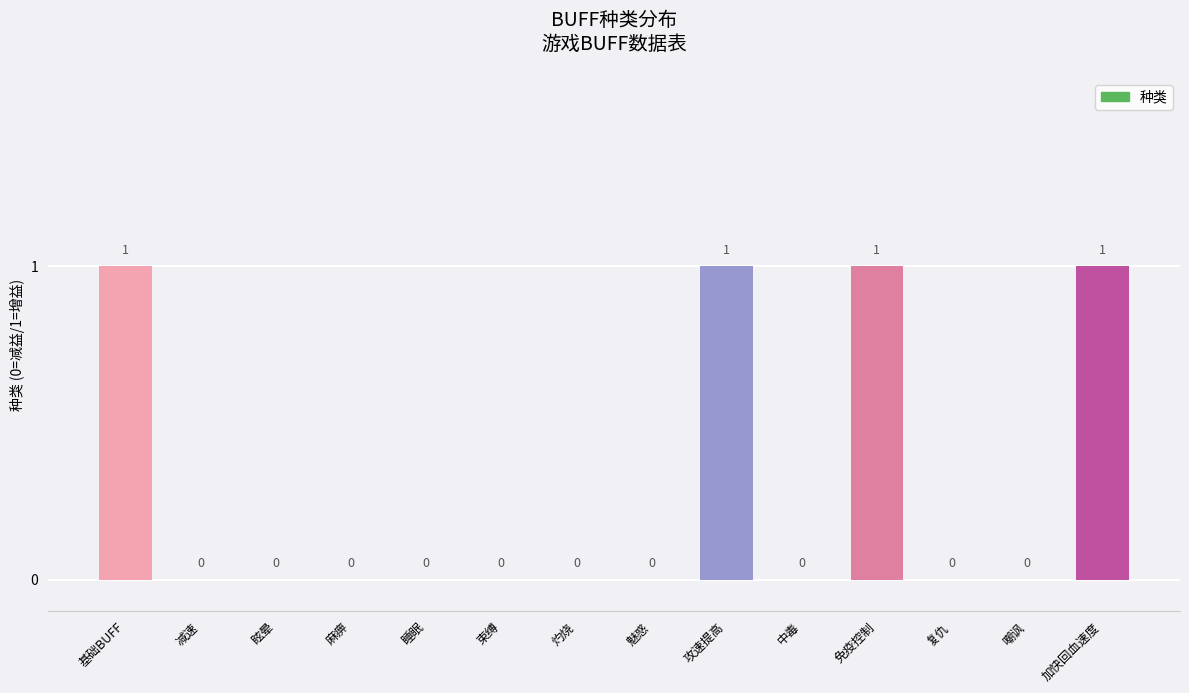

How many values are above zero?

4